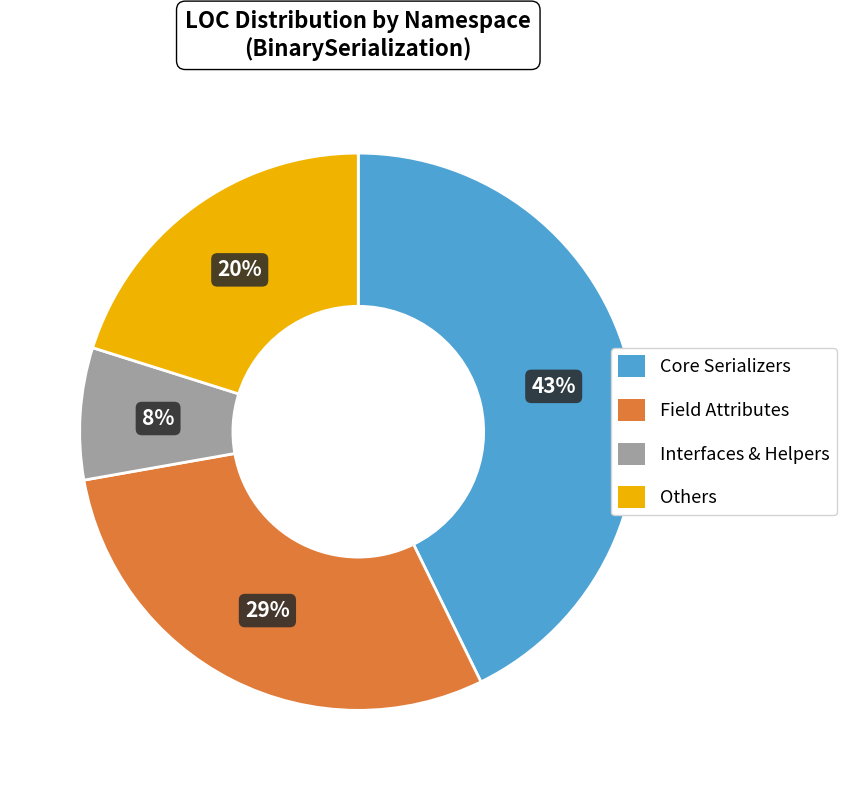

To the nearest percent, what is the average slice percentage?

25%